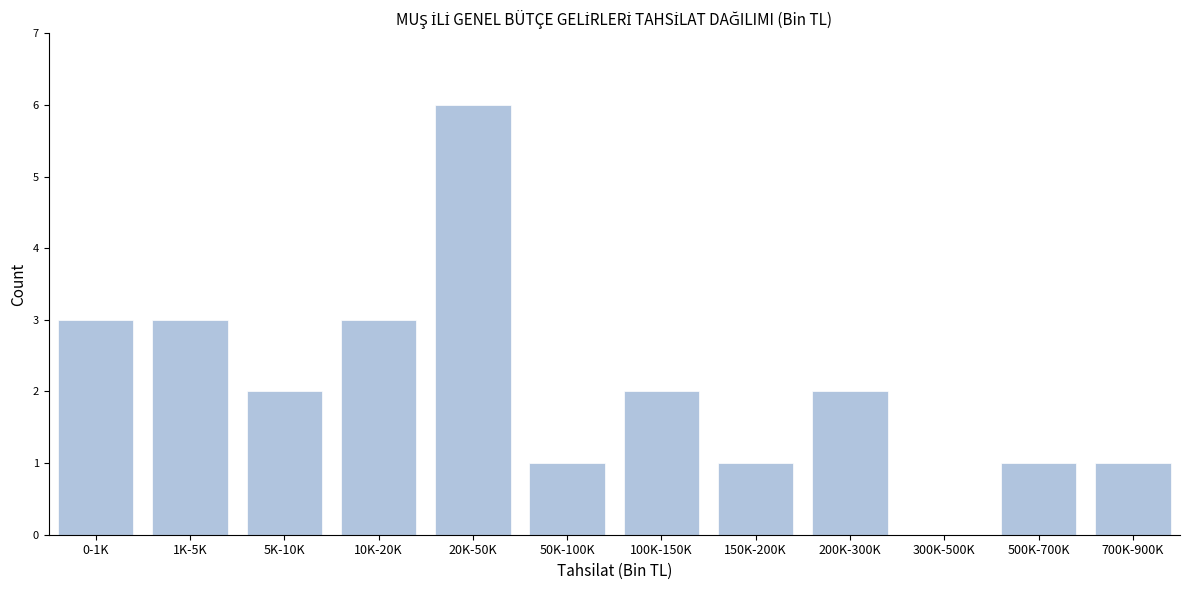

Reading left to right, what are all the values shown in this chart?

0-1K=3	1K-5K=3	5K-10K=2	10K-20K=3	20K-50K=6	50K-100K=1	100K-150K=2	150K-200K=1	200K-300K=2	300K-500K=0	500K-700K=1	700K-900K=1